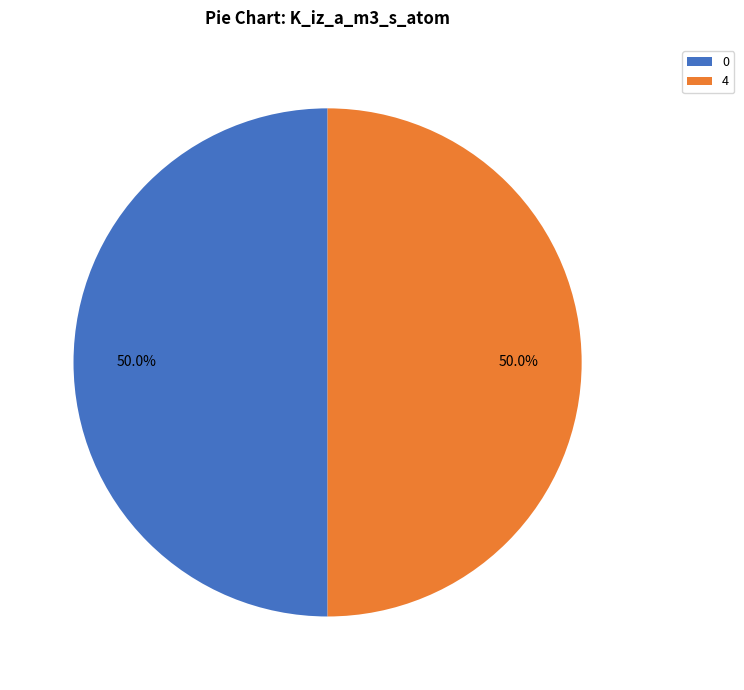

What is the ratio of the value at 4 to the value at 0?

1.0